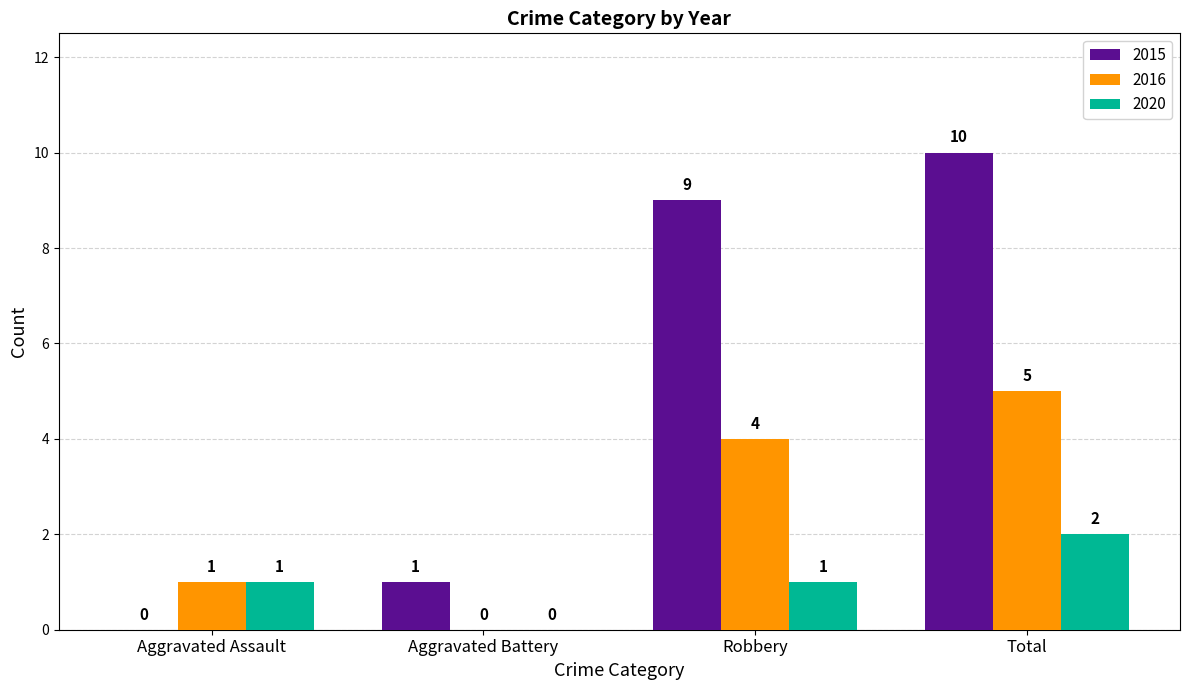

At which category is the sum across all series the highest?

Total